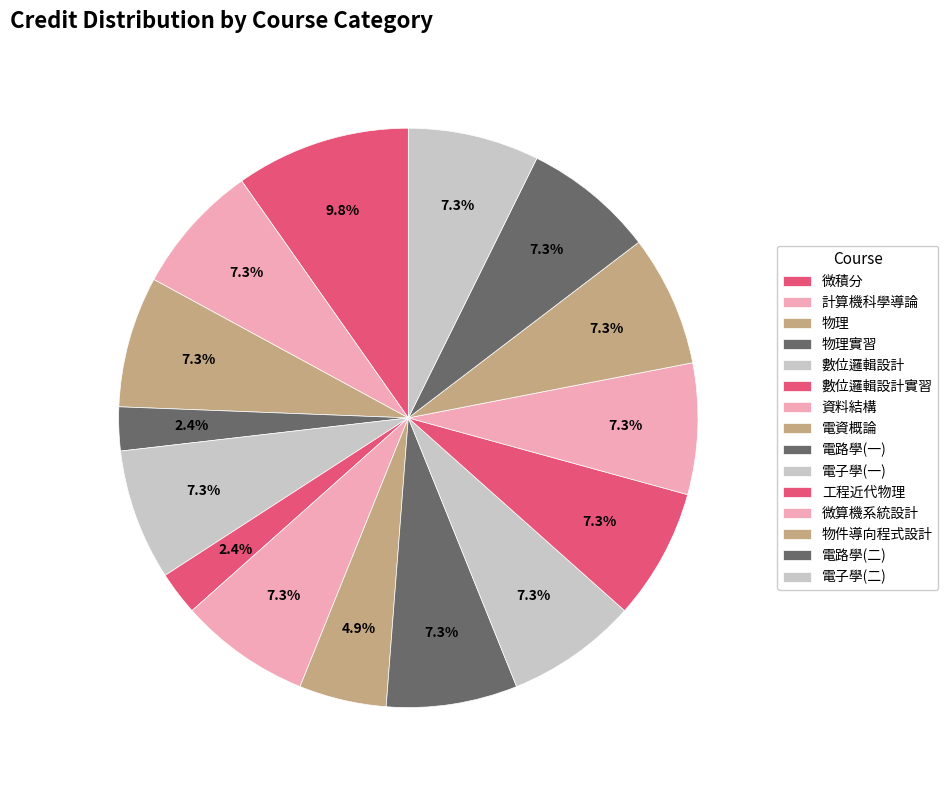

How many segments does this pie chart have?

15